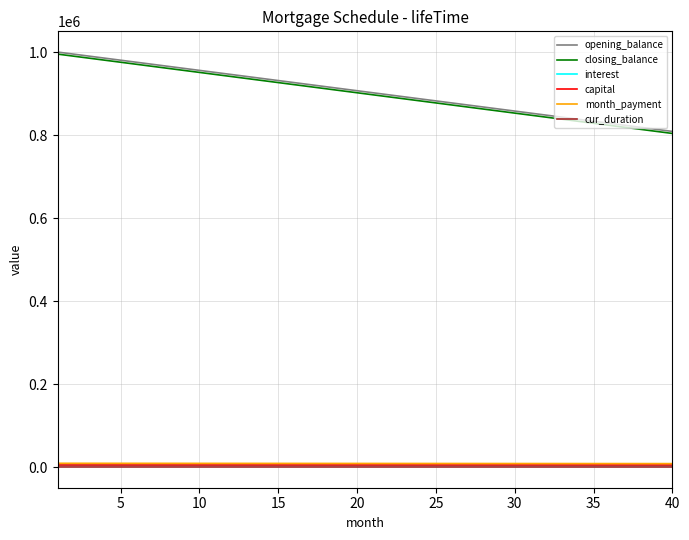

What is the maximum value for opening_balance?

1000000.0